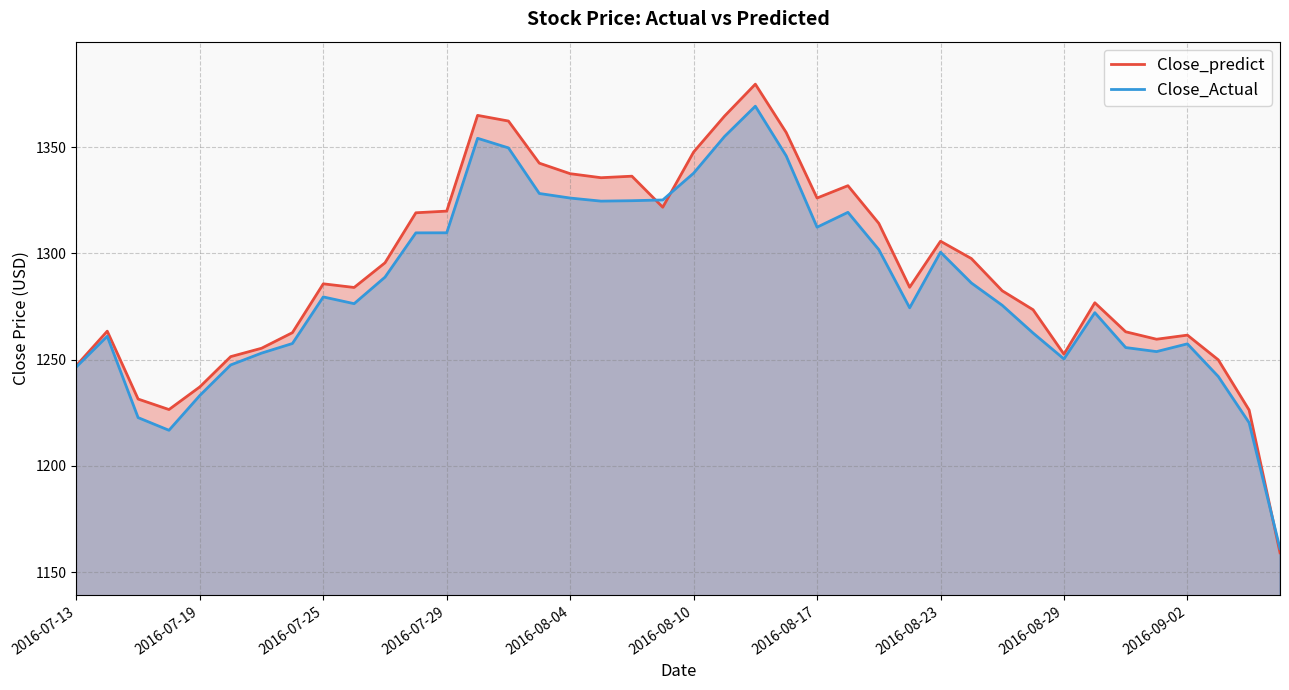

What is the spread (max minus min) of values at 2016-07-19?

4.0